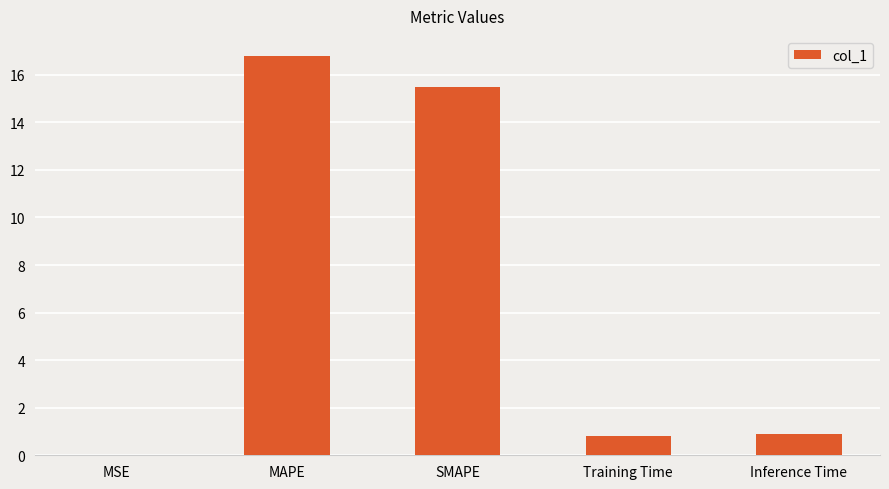

Count the number of categories in the chart.

5